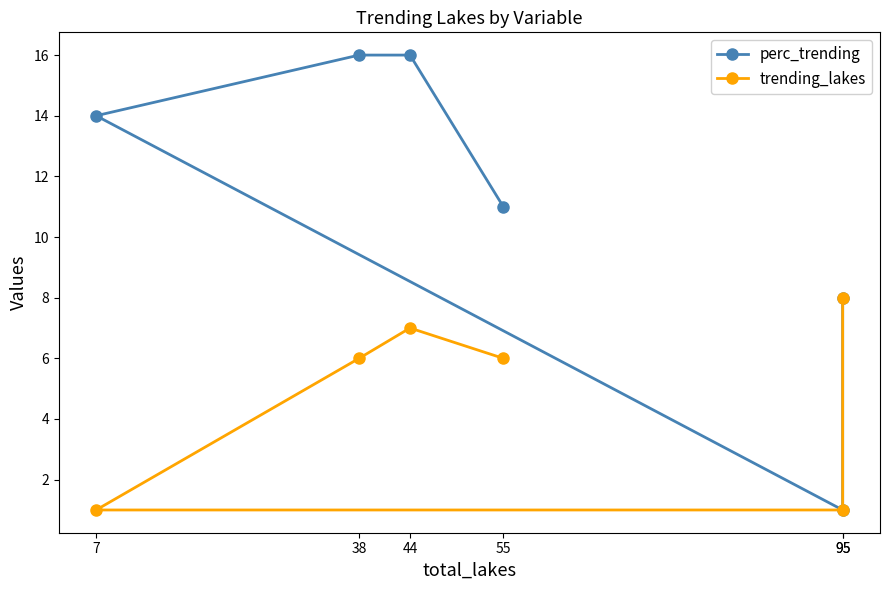

At which category does perc_trending reach its first local valley?

95